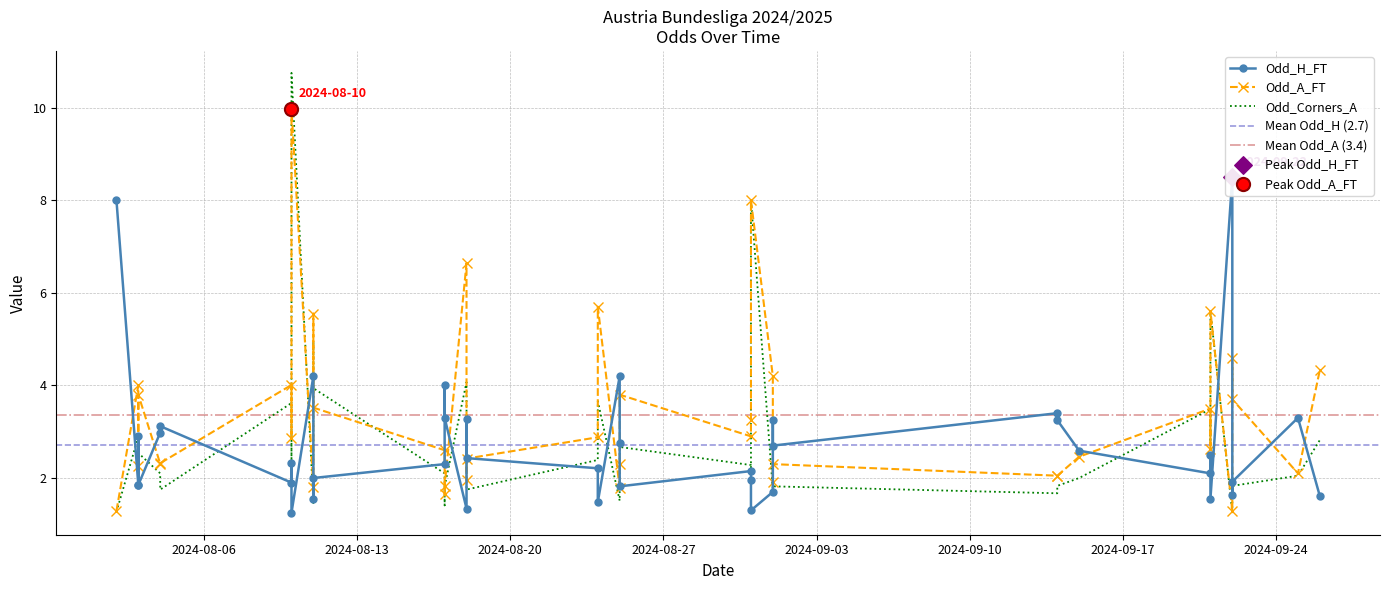

Which series contains the lowest Y value?

Odd_H_FT